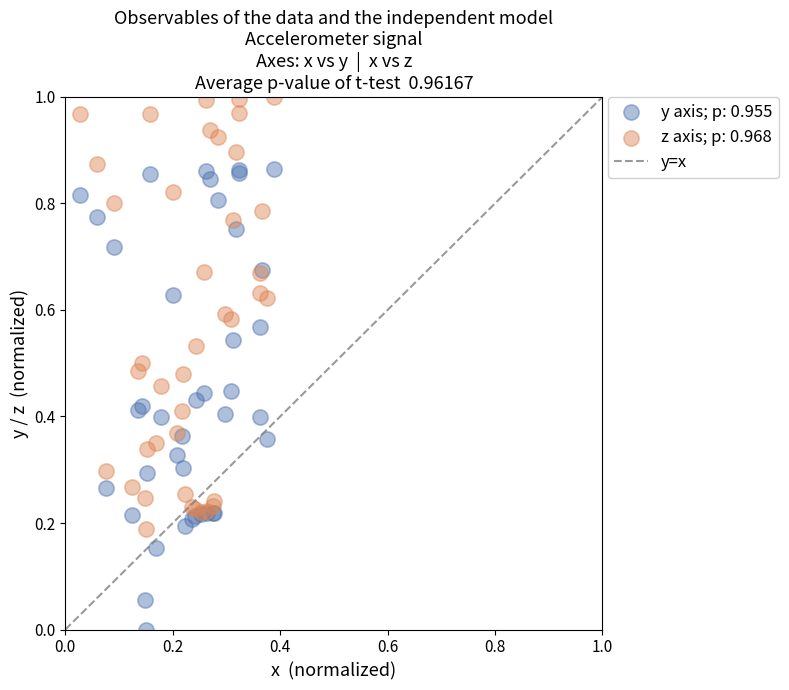

Which series has the largest Y range (max minus min)?

y axis; p: 0.955